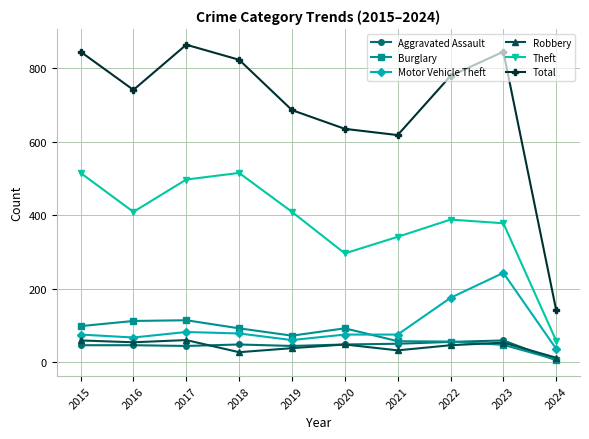

How many data points in Aggravated Assault are less than 48?

5